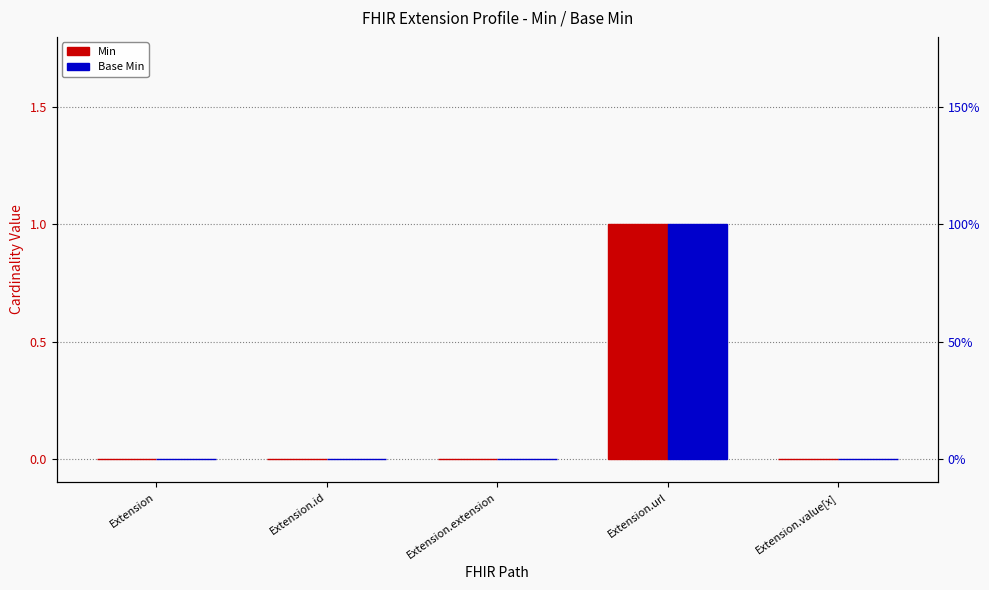

How many Min values are between 0 and 1?

5